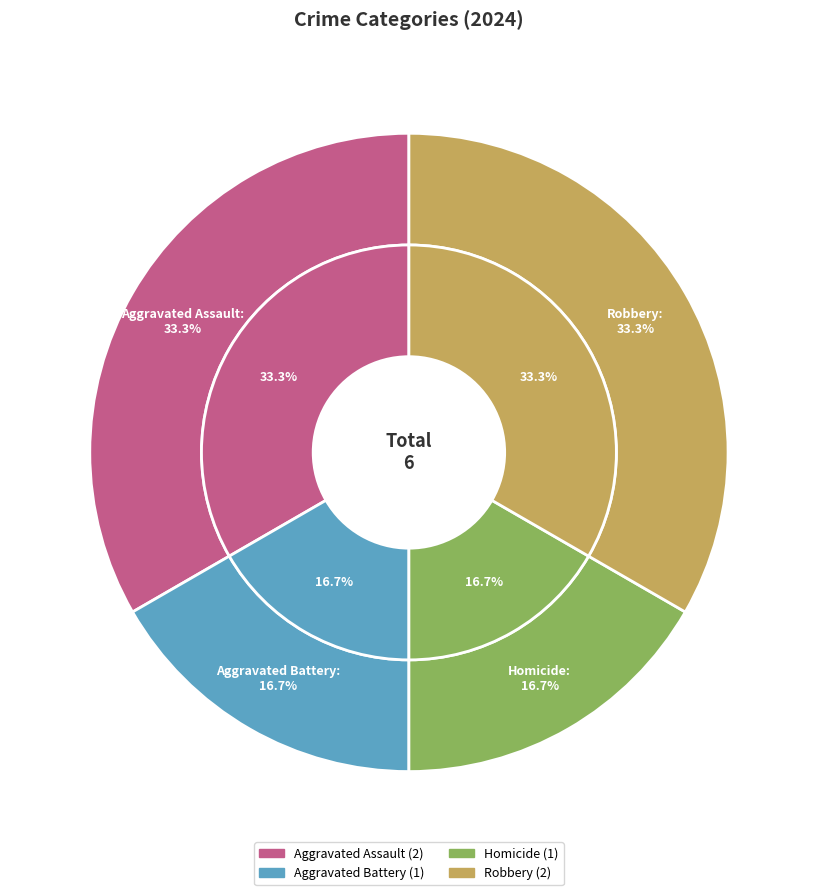

What percentage is the Aggravated Battery slice, to the nearest percent?

17%